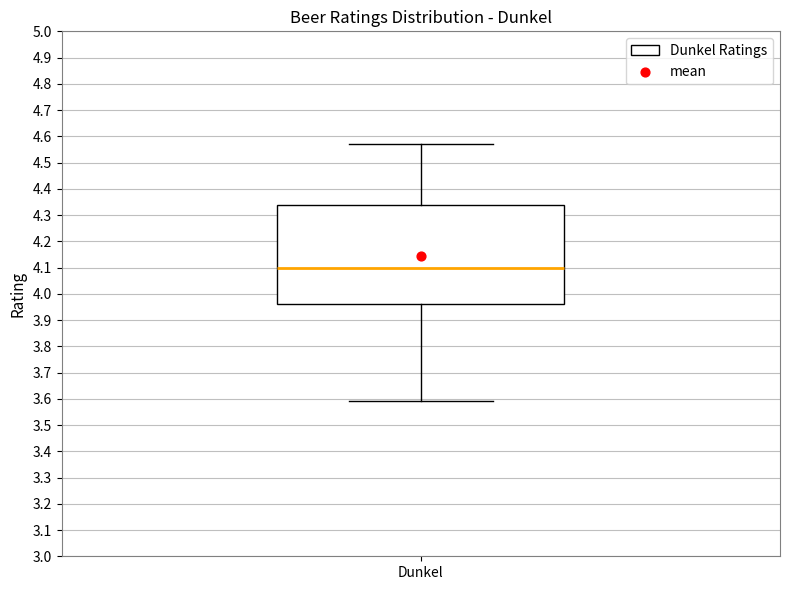

Read this box plot against the y-axis: the position of the median line, the range covered by the box, and the ends of both whiskers. The values are not printed on the chart, so give them approximately, as read against the axis.

median 4.10, box 3.96 to 4.34, whiskers 3.59 to 4.57